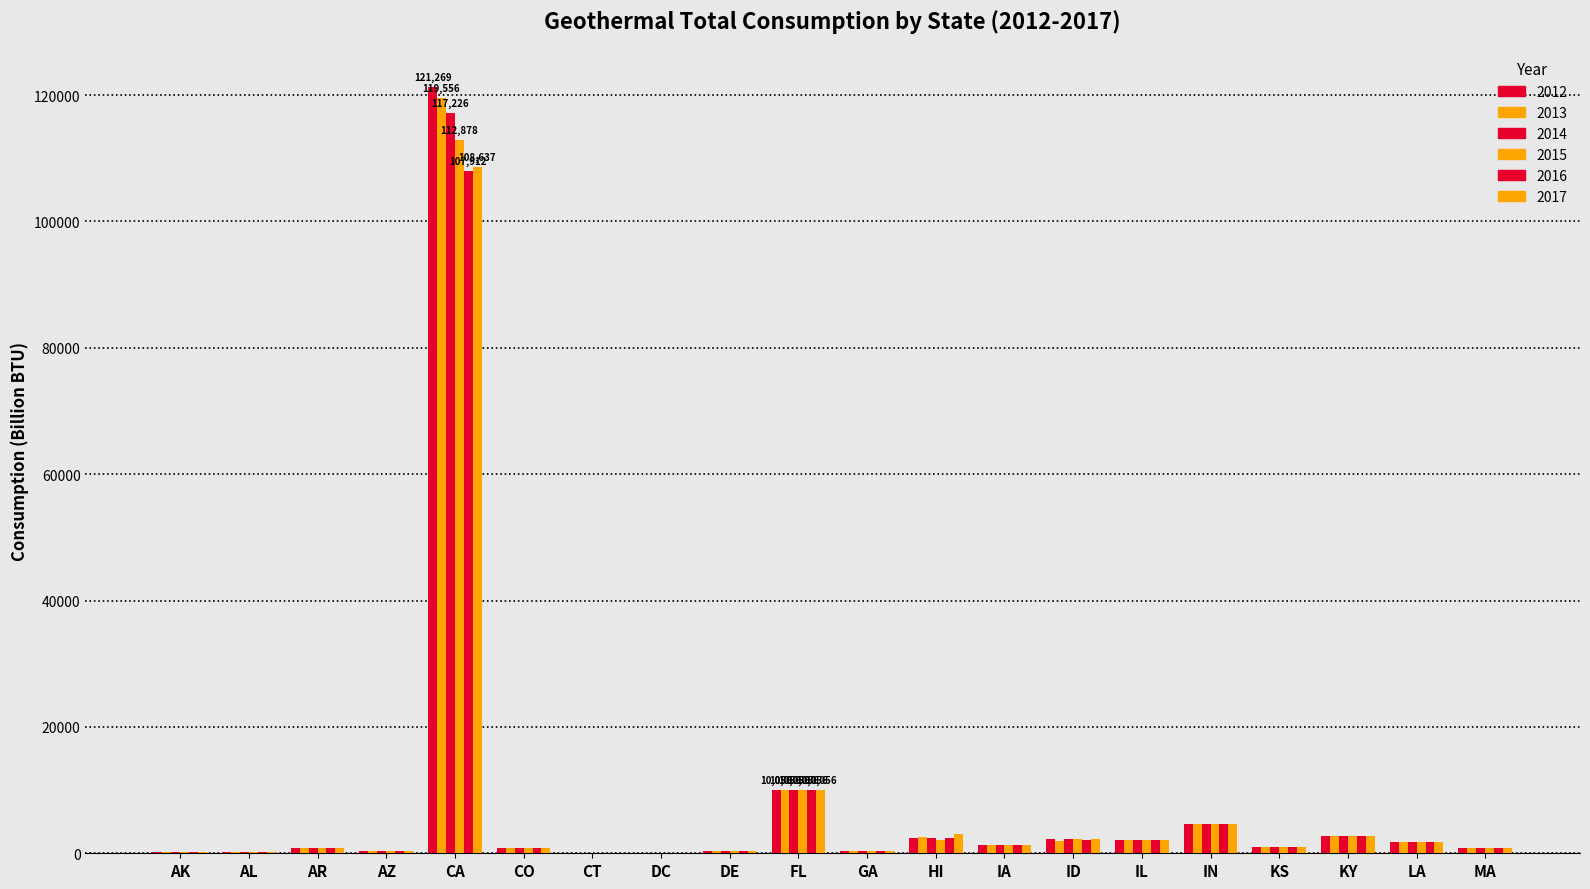

Are the bars grouped side by side (vs. stacked)?

Yes